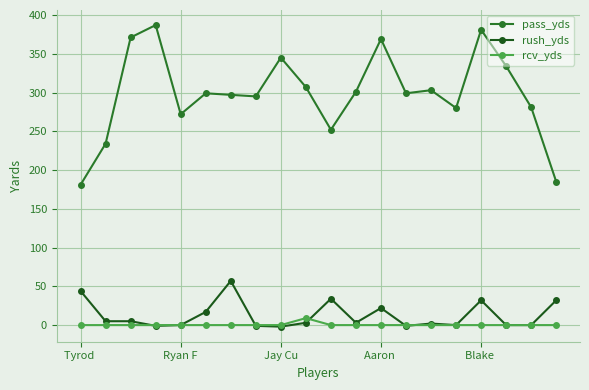

How many interior local valleys does the pass_yds series have?

5